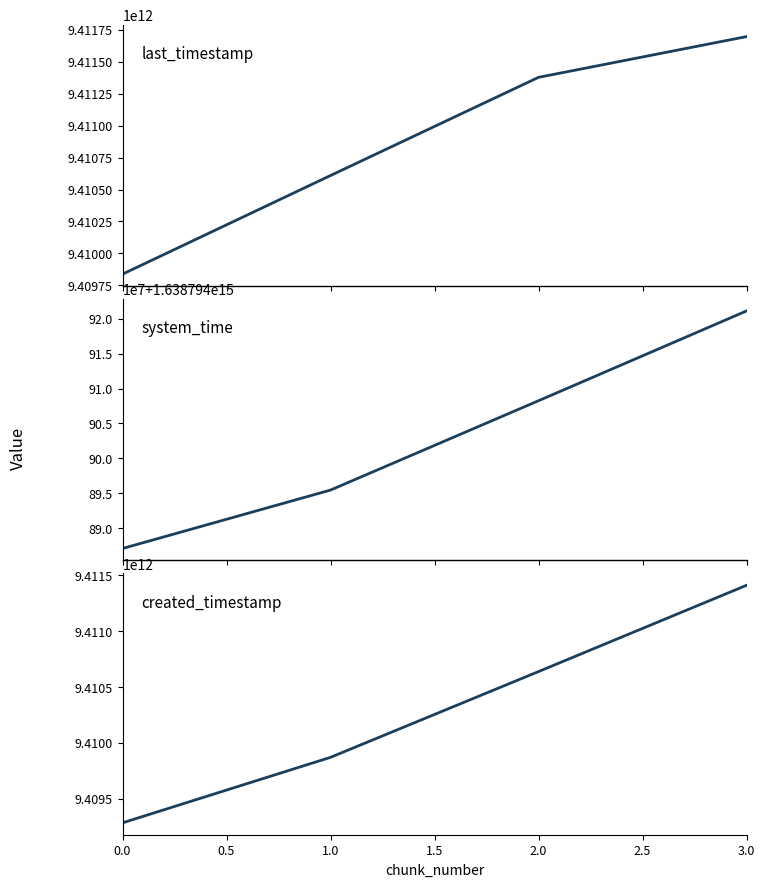

What are all the series names shown in the legend?

last_timestamp, system_time, created_timestamp